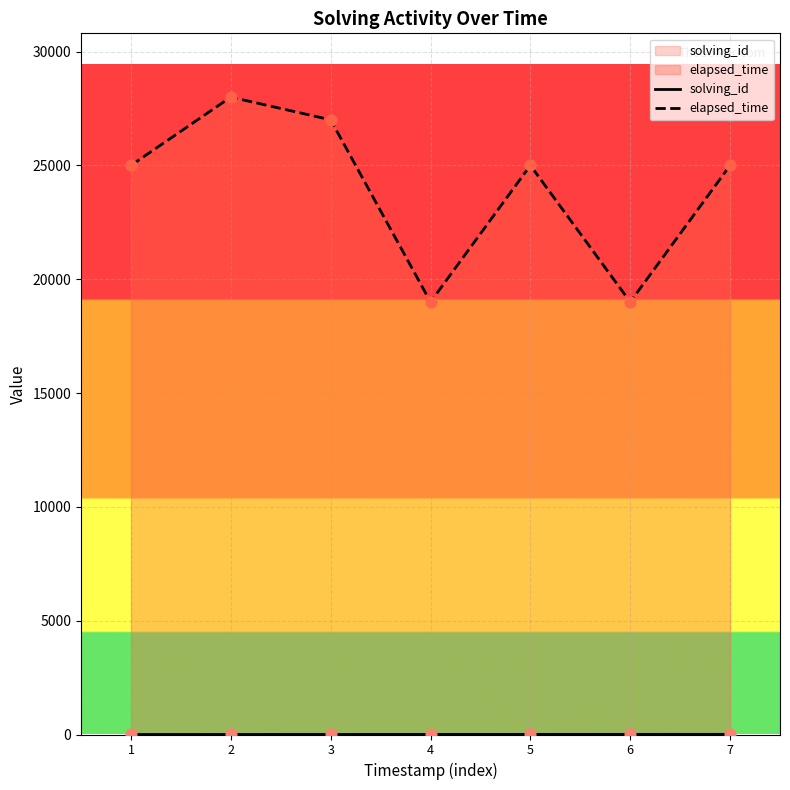

What are all the series names shown in the legend?

solving_id, elapsed_time